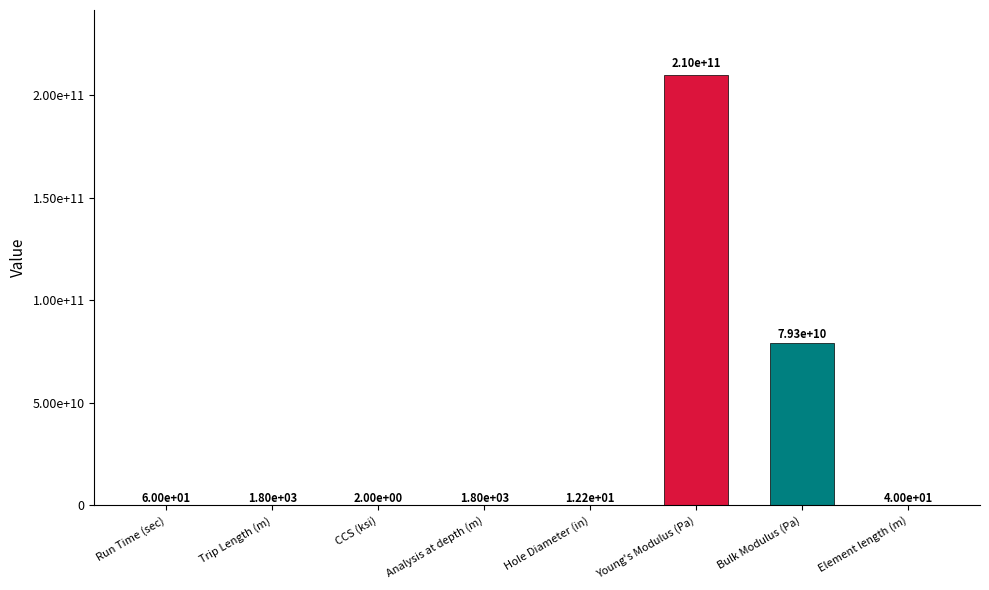

What is the minimum value shown in the chart?

2.0